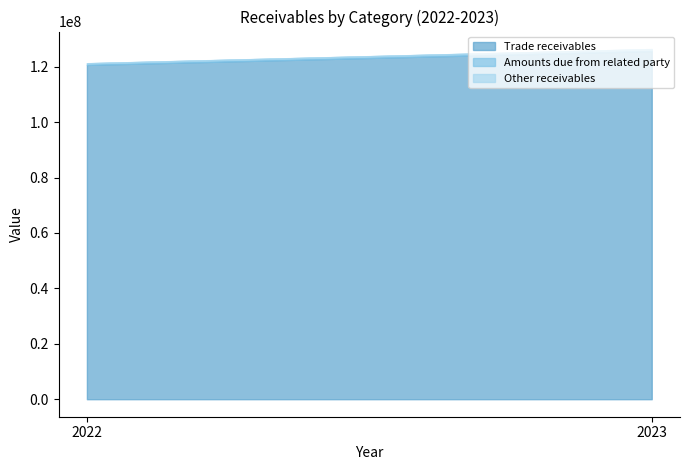

Rank the series by their maximum value, from lowest to highest.

Other receivables, Amounts due from related party, Trade receivables